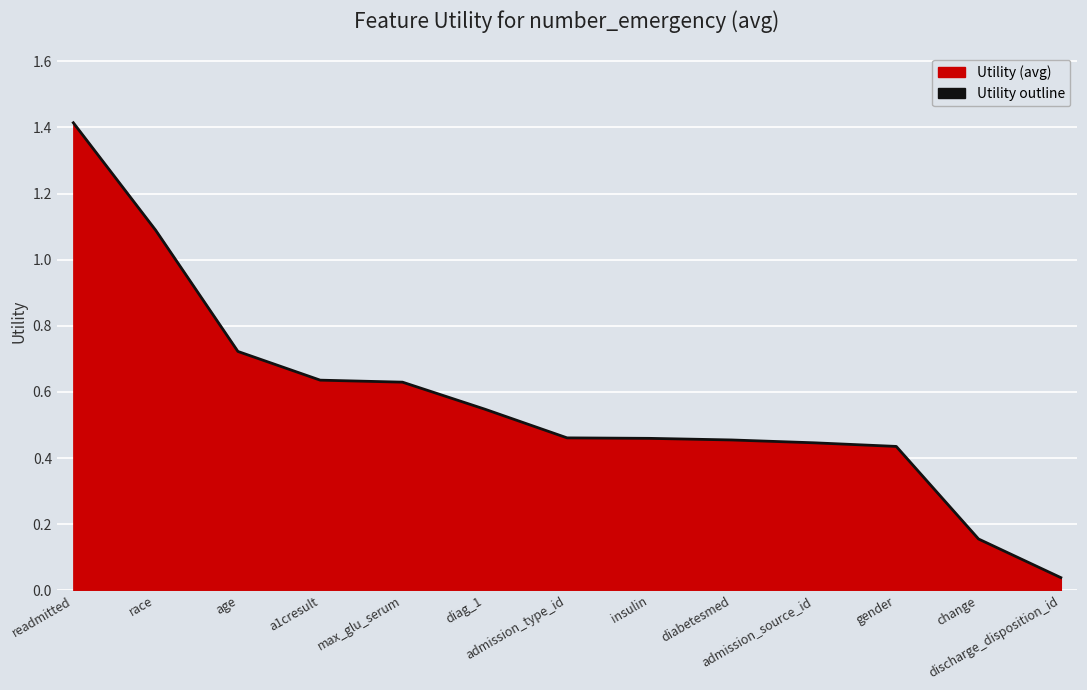

What is the sum of all values?

7.5